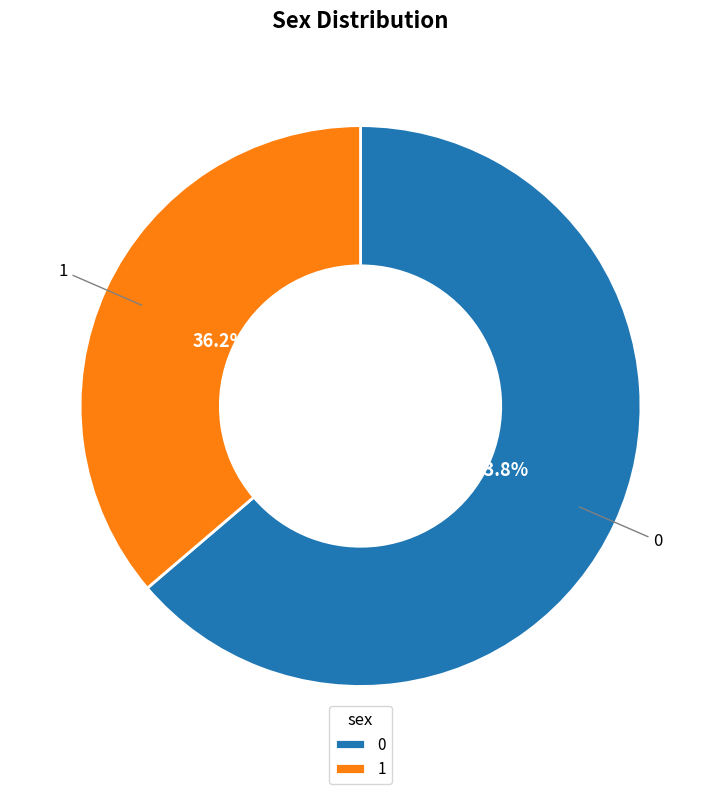

To the nearest percent, what is the difference between the 0 and 1 slice percentages?

28%